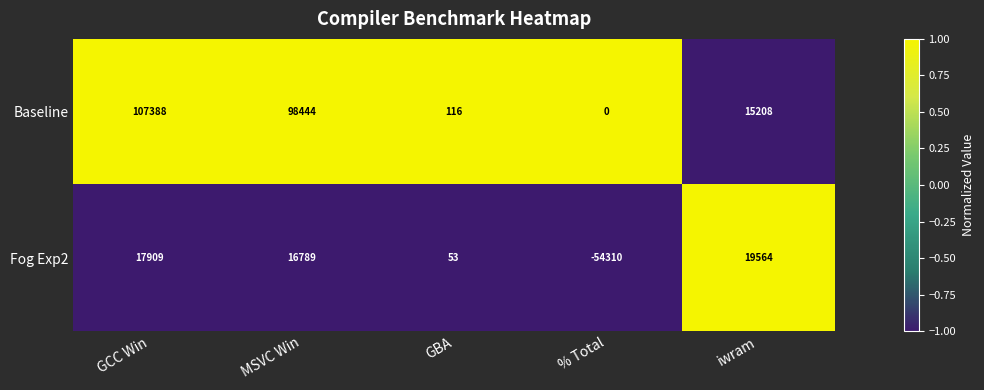

How many series are shown in this chart?

2